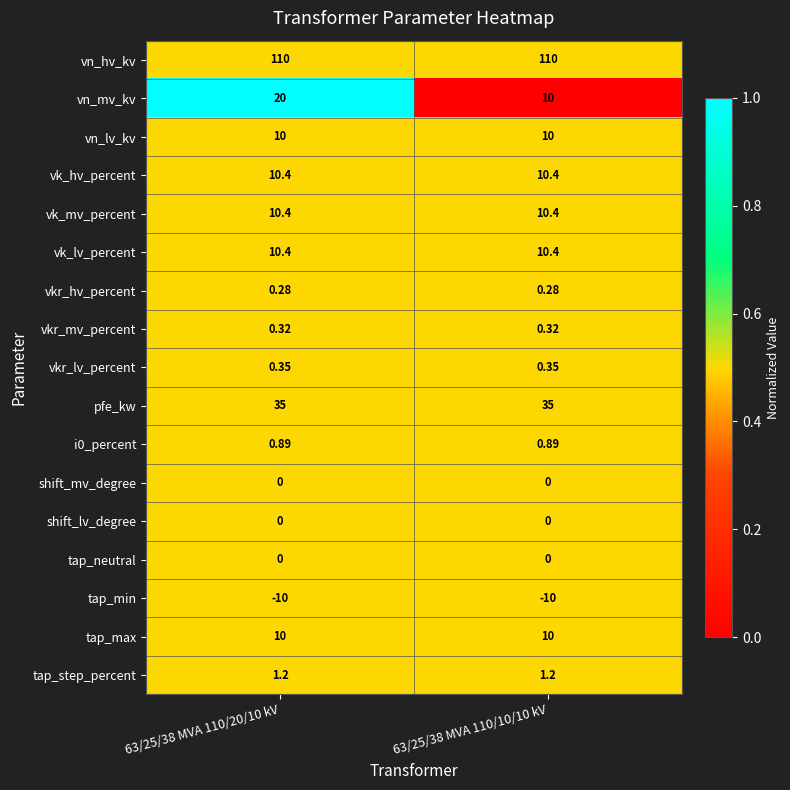

Which series changed the most between 63/25/38 MVA 110/20/10 kV and 63/25/38 MVA 110/10/10 kV?

vn_mv_kv